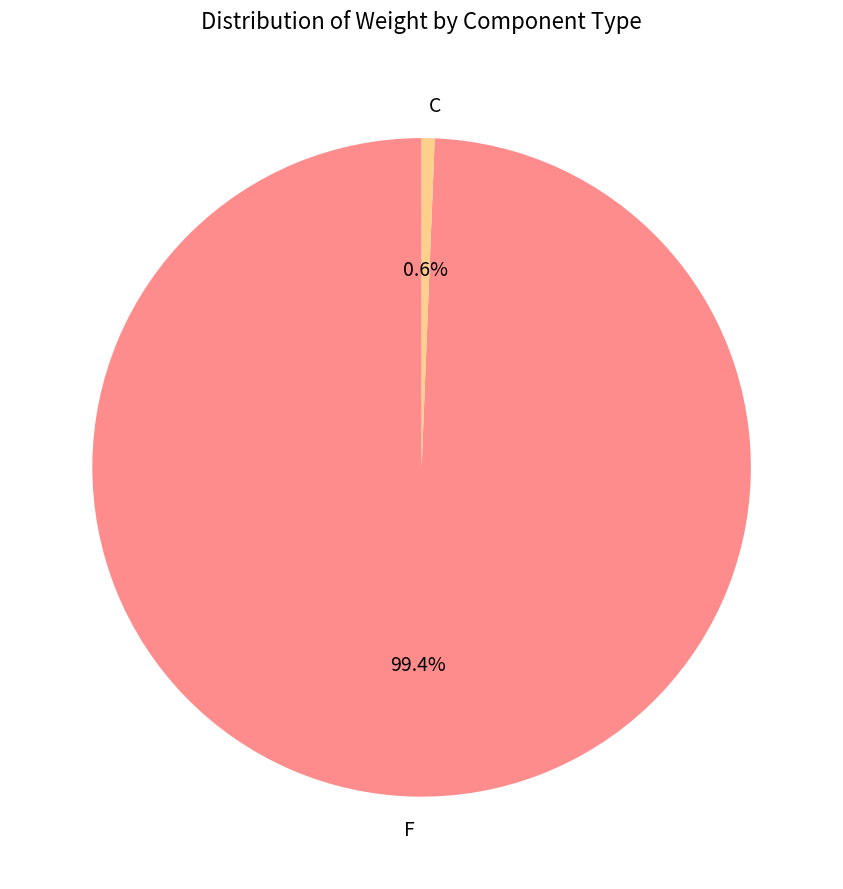

Between F and C, which is larger?

F